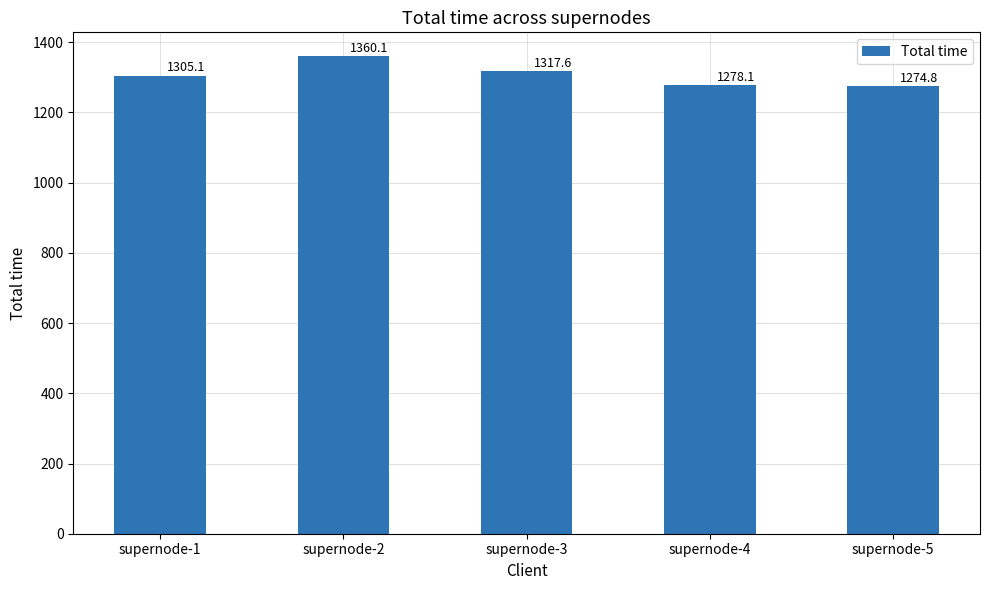

True or false: the data shows 1278.1 at supernode-4.

True